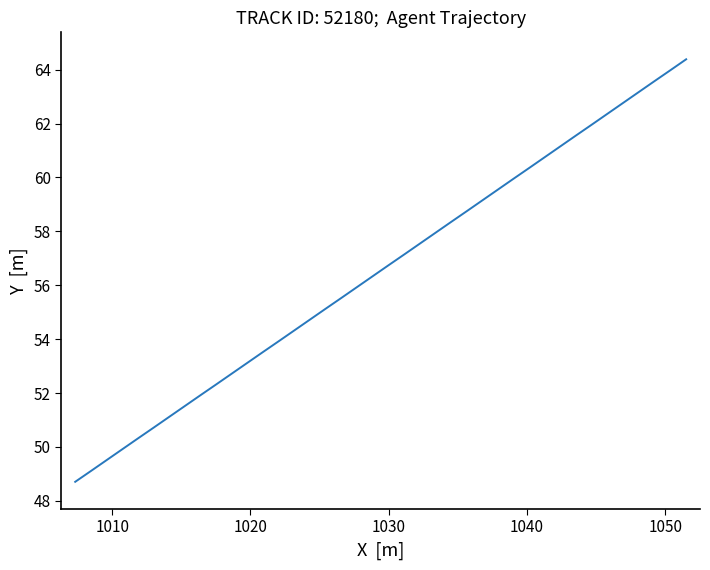

What is the maximum value shown in the chart?

64.4